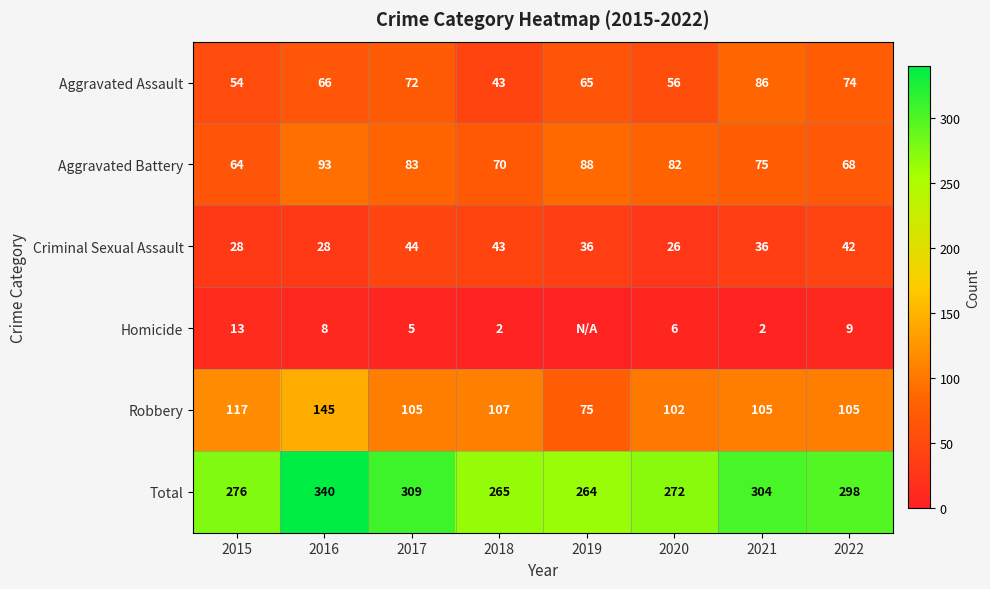

Which series changed the most between 2020 and 2022?

Total